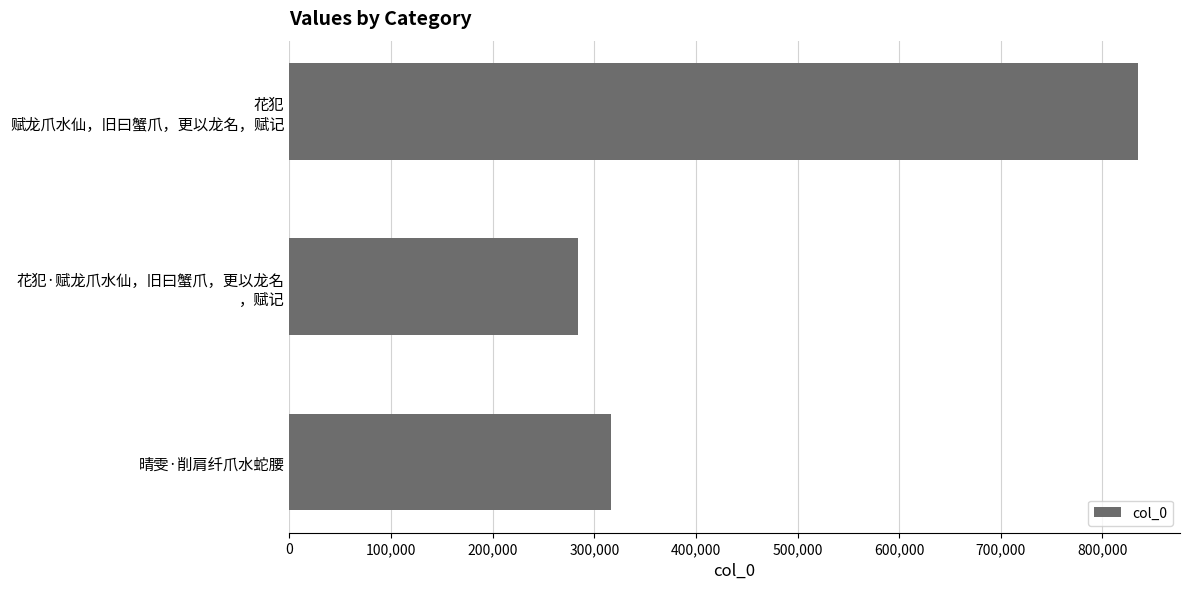

Is it true that the value at 晴雯·削肩纤爪水蛇腰 is 68332?

False